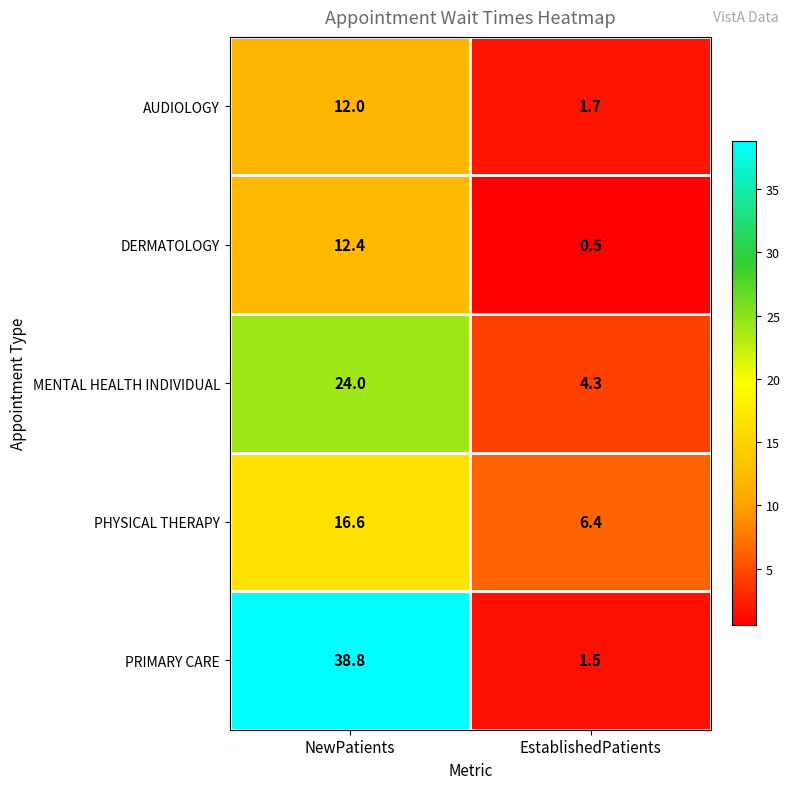

Reading right to left, transcribe all the data shown in this chart.

AUDIOLOGY: 1.7	12.0
DERMATOLOGY: 0.5	12.4
MENTAL HEALTH INDIVIDUAL: 4.3	24.0
PHYSICAL THERAPY: 6.4	16.6
PRIMARY CARE: 1.5	38.8